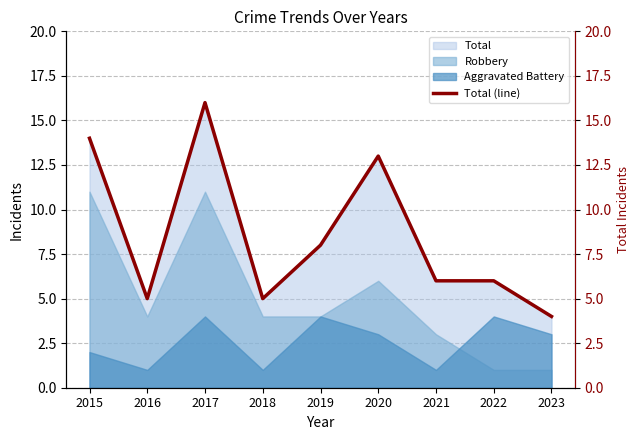

Reading left to right, transcribe all the data shown in this chart.

14	5	16	5	8	13	6	6	4